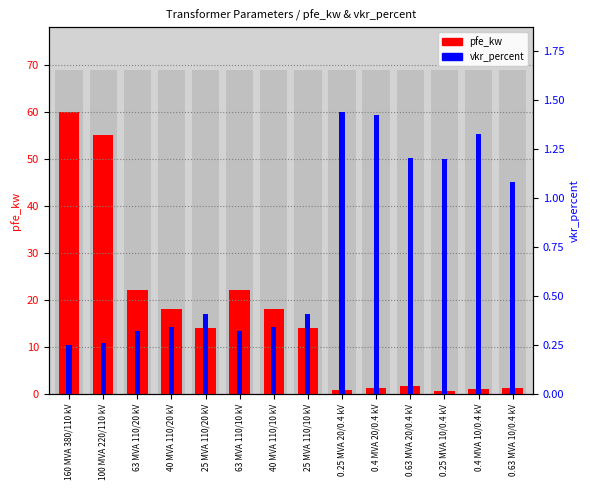

What is the maximum value for pfe_kw?

60.0